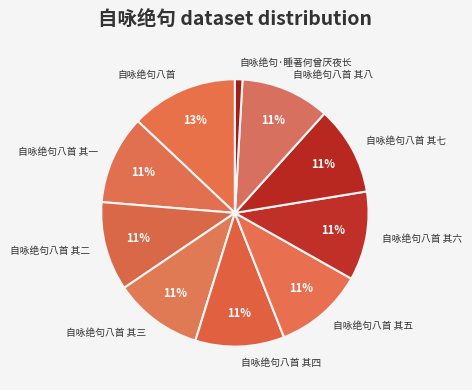

Is the sum of 自咏绝句八首 其七 and 自咏绝句八首 其五 greater than half?

No